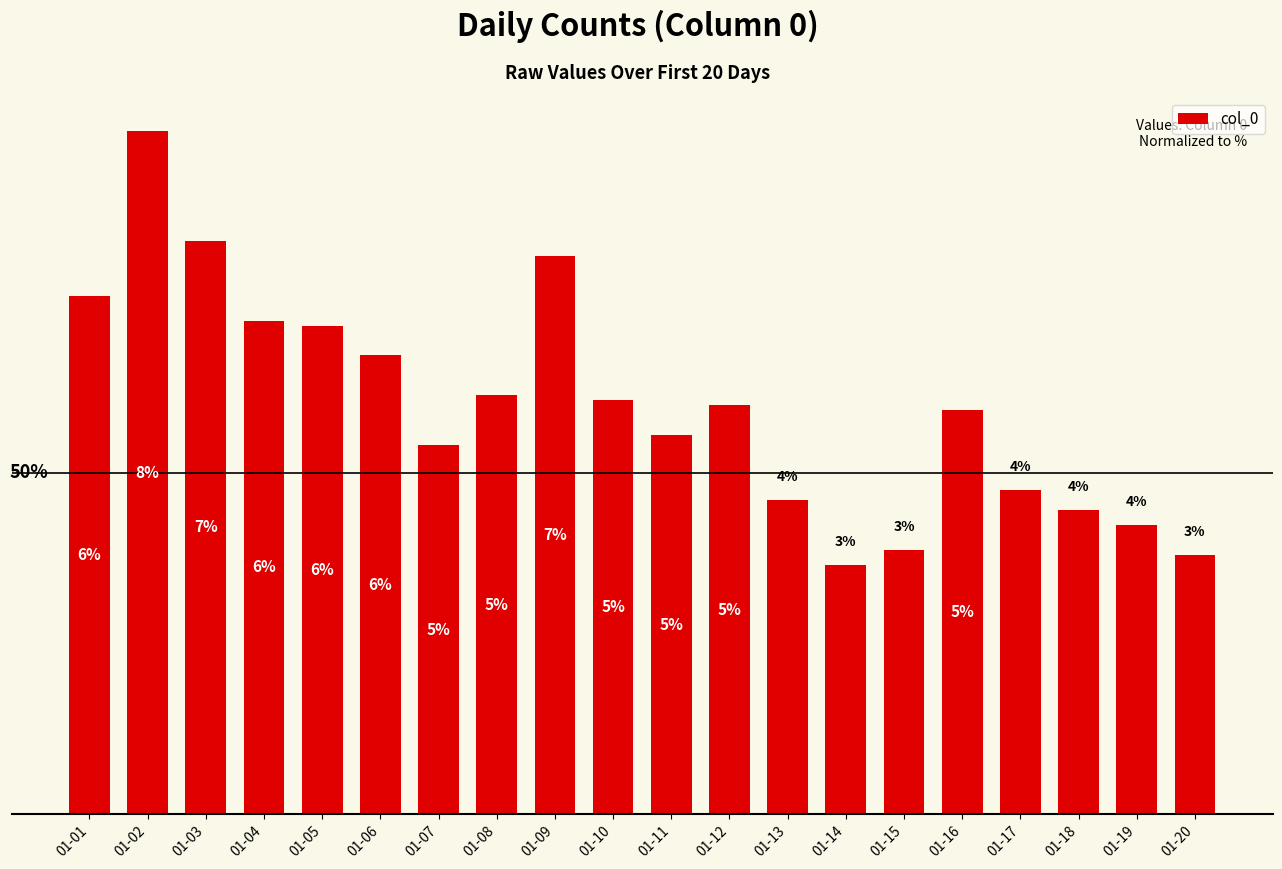

Which has a higher value, 01-03 or 01-05?

01-03